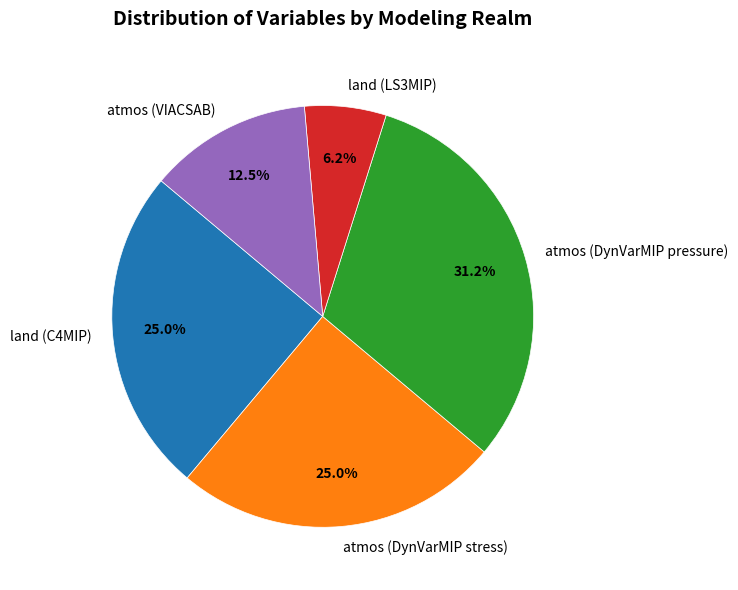

Does land (C4MIP) represent more than half of the total?

No